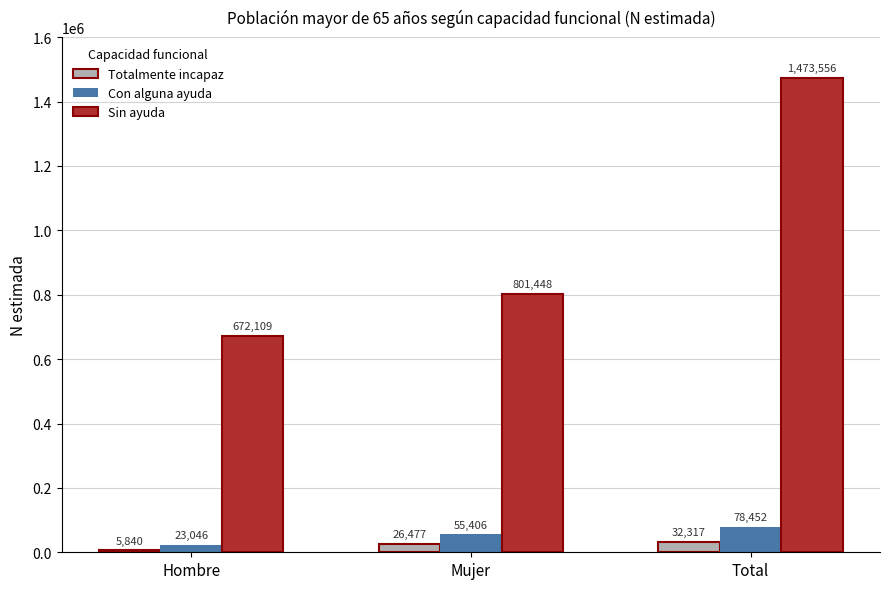

Count the Totalmente incapaz values in the range 5840 to 32317.

3